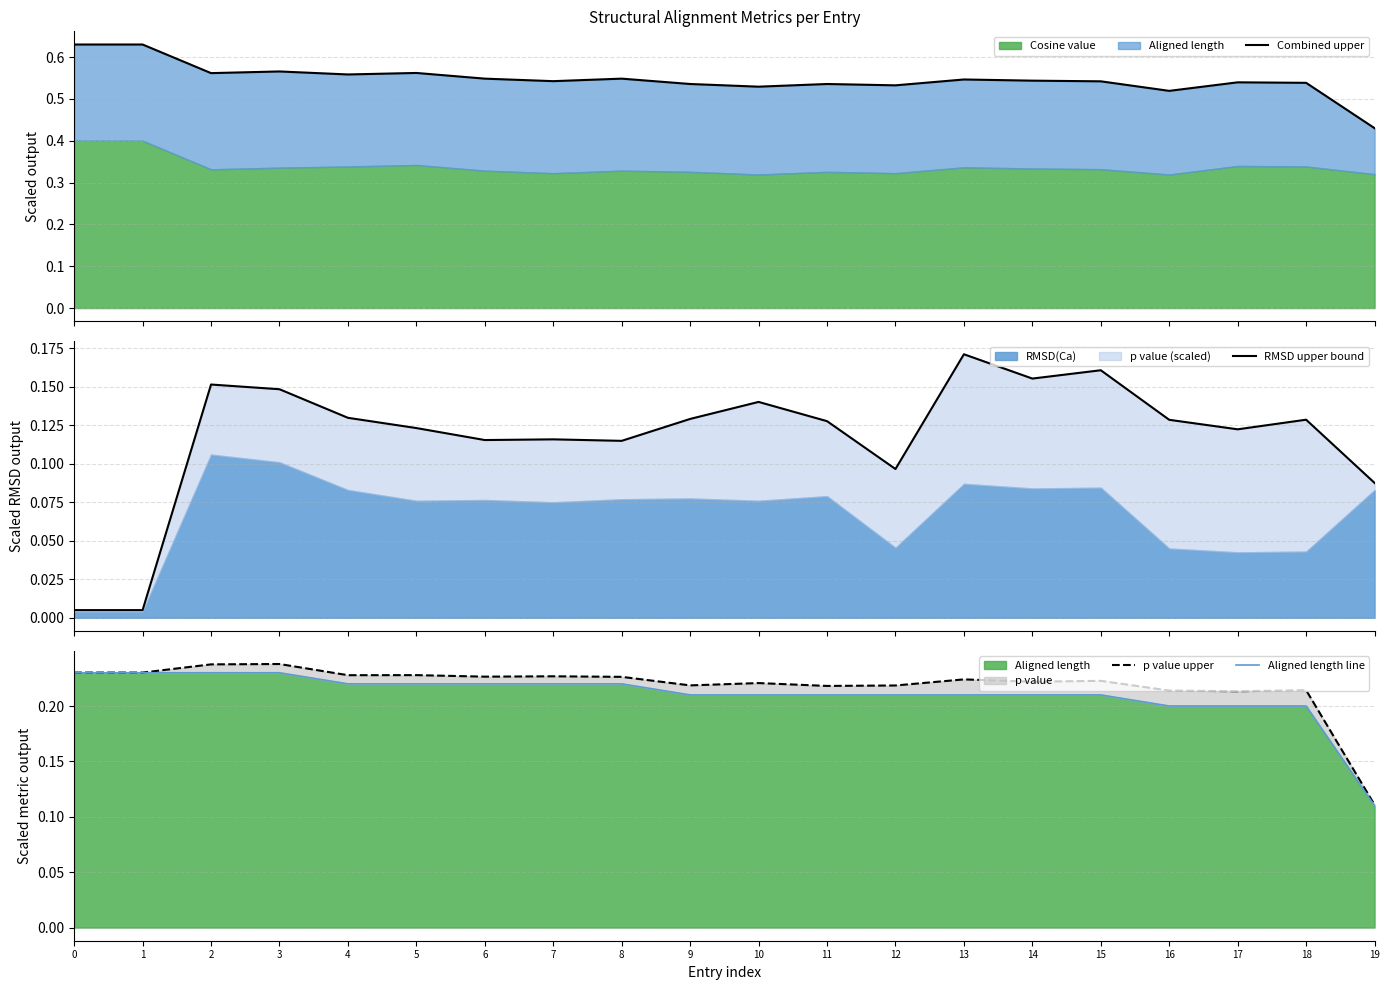

What is the value of the p value upper point at the 12th from the left?

0.2